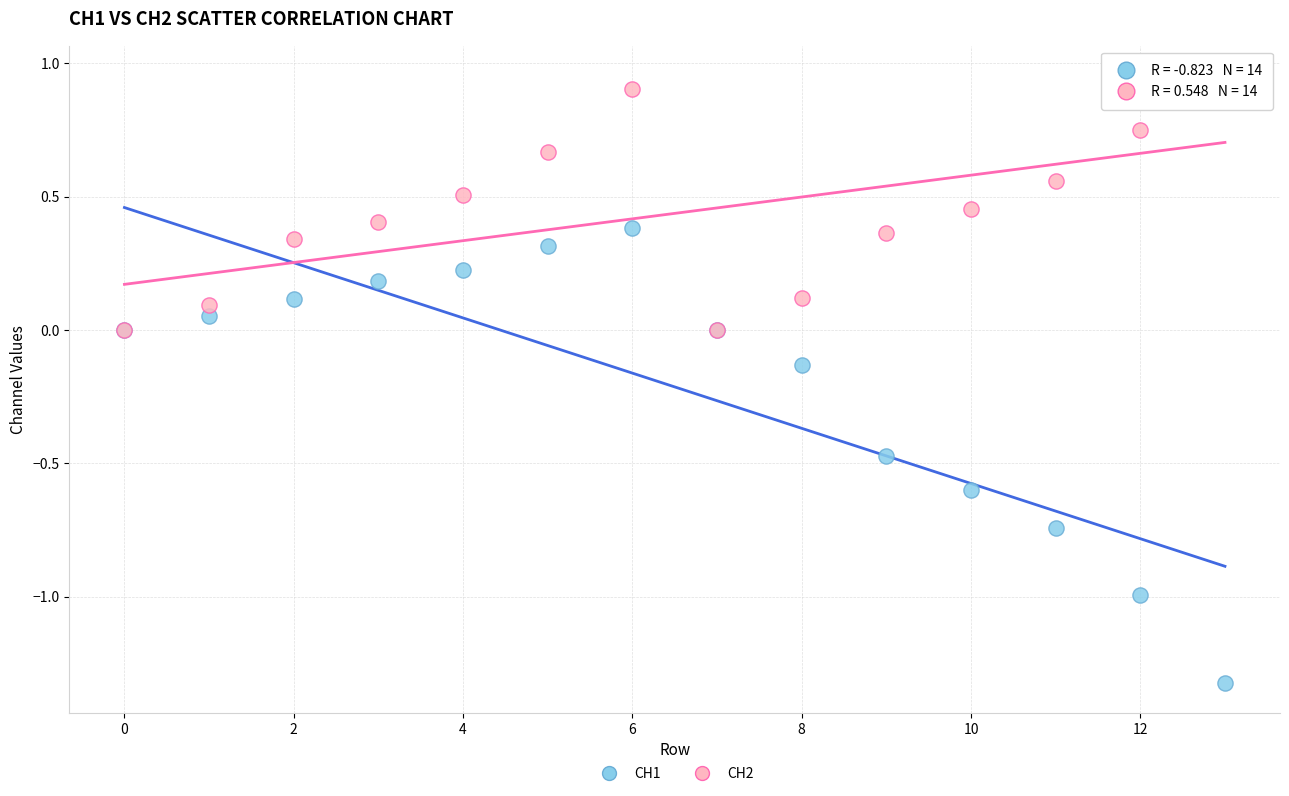

What are all the series names shown in the legend?

CH1, CH2